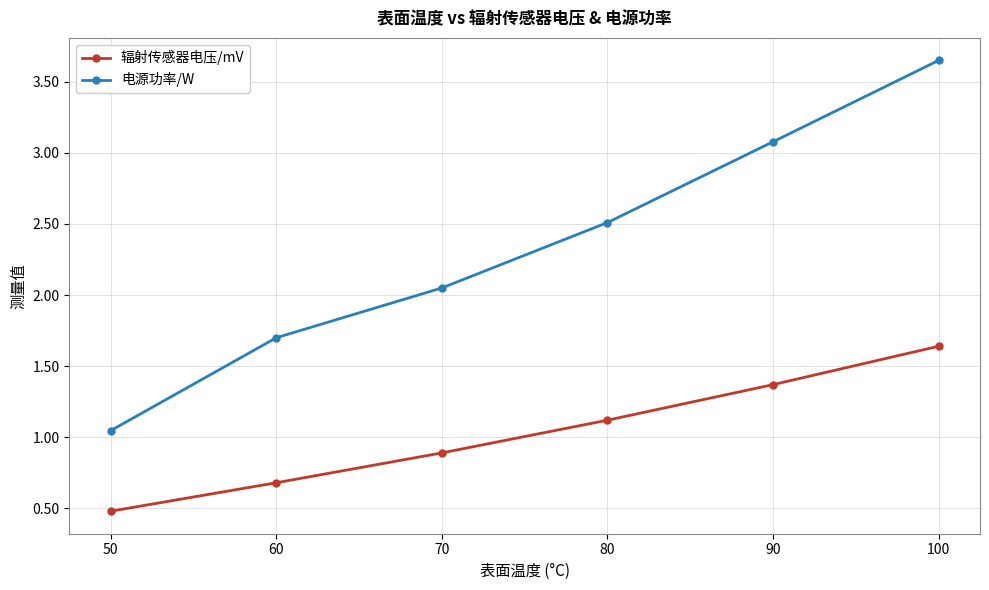

Which series has the widest spread of values?

电源功率/W